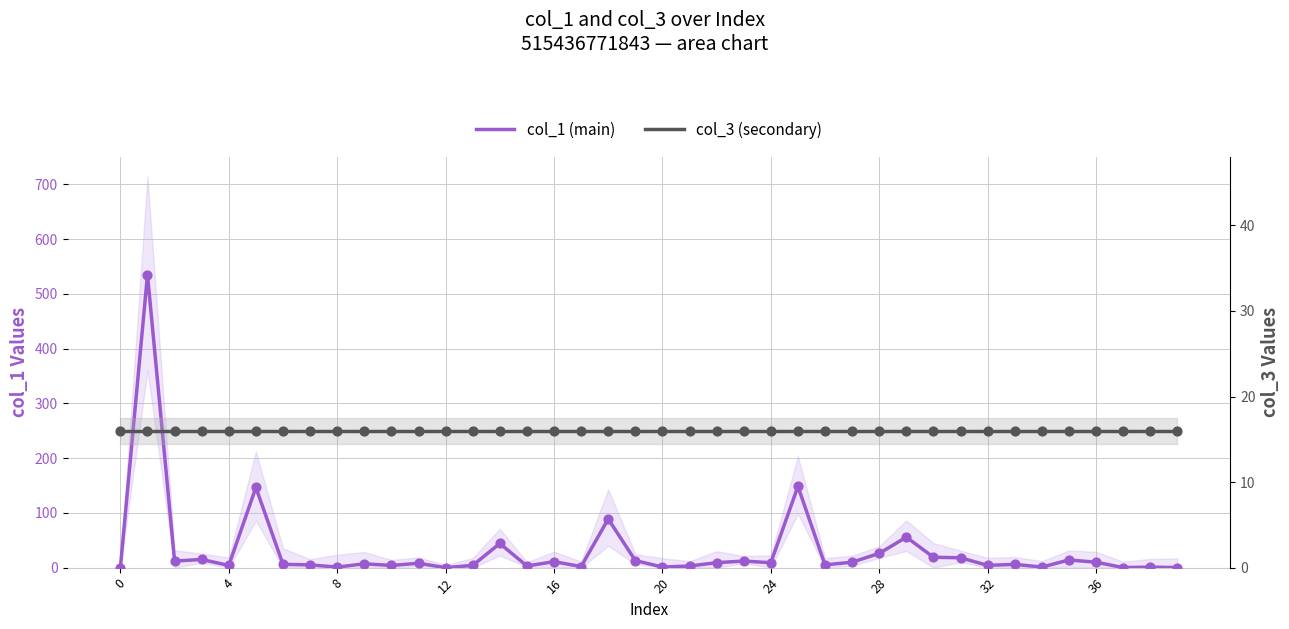

Which series has the largest Y range (max minus min)?

col_1 (main)